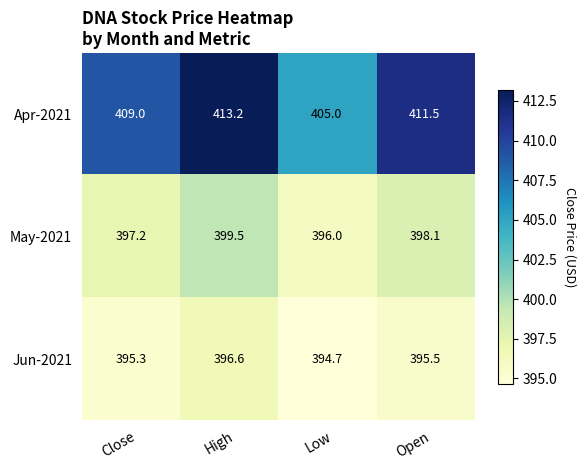

At which label does May-2021 first exceed 398?

High